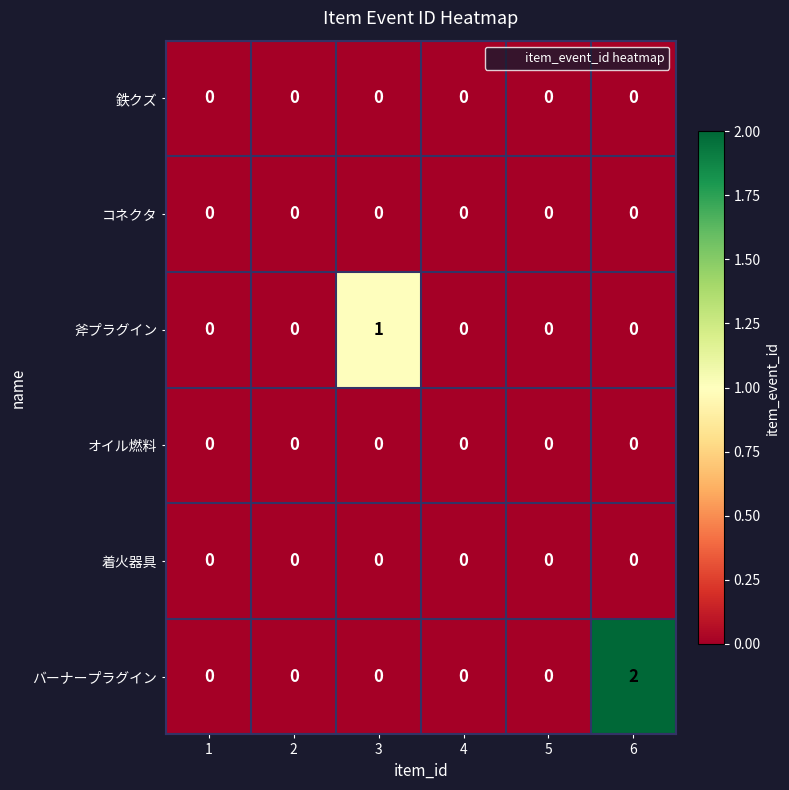

At which category does the chart reach its peak across all series?

6